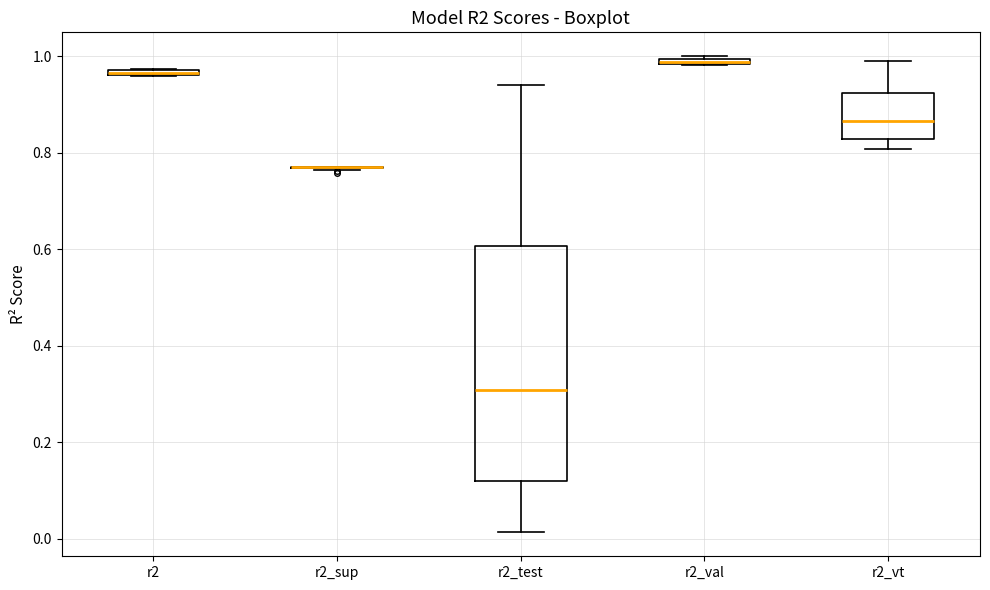

Which box is the tallest, from its lower edge to its upper edge?

r2_test